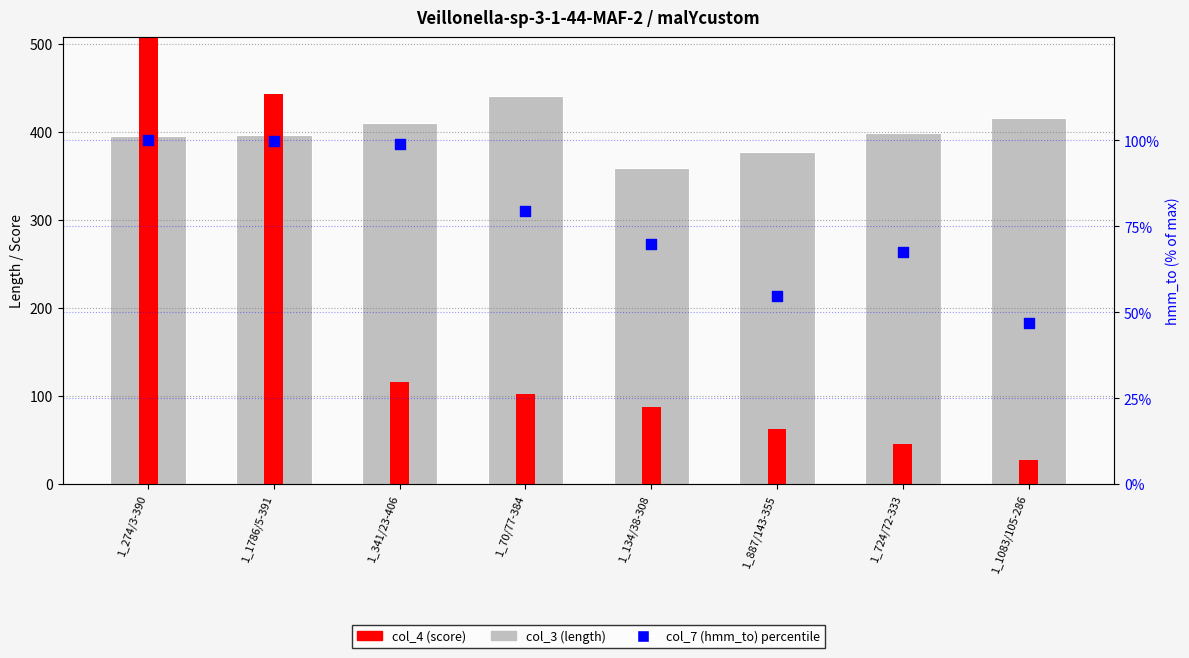

Is the value of col_4 (score) at 1_274/3-390 greater than the value of col_3 (length) at 1_341/23-406?

Yes